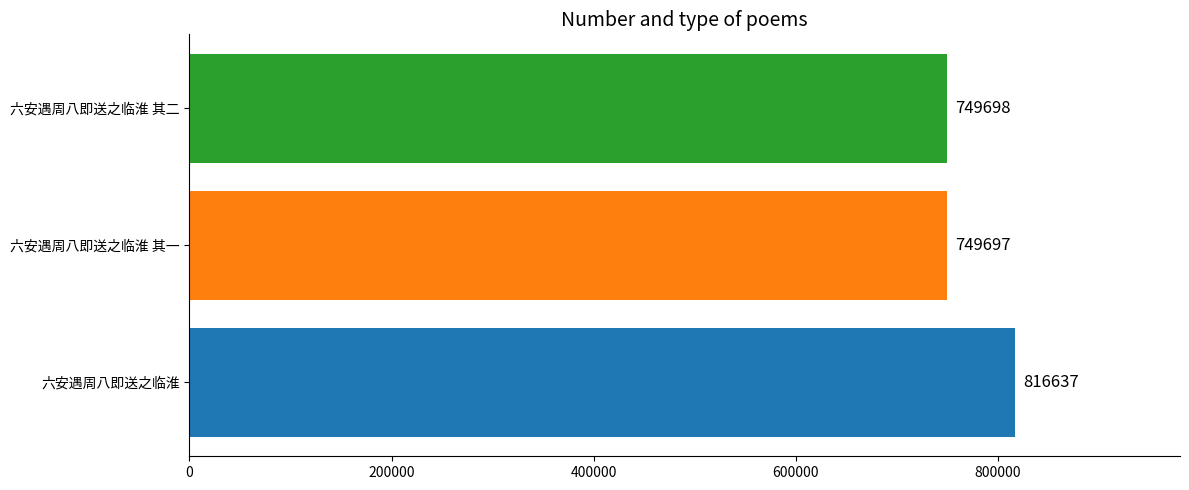

List the labels in order of value, smallest first.

六安遇周八即送之临淮 其一, 六安遇周八即送之临淮 其二, 六安遇周八即送之临淮